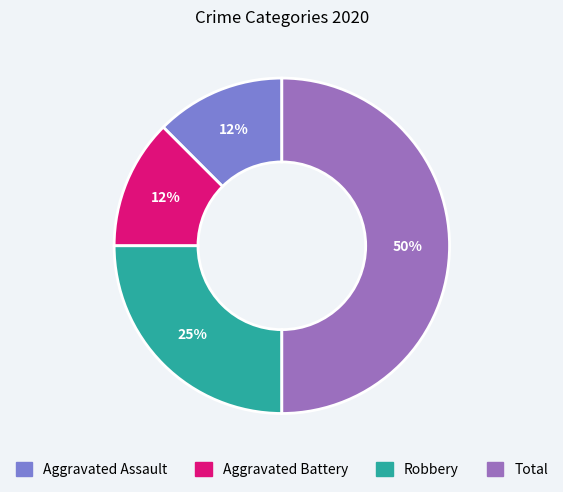

How many segments does this pie chart have?

4